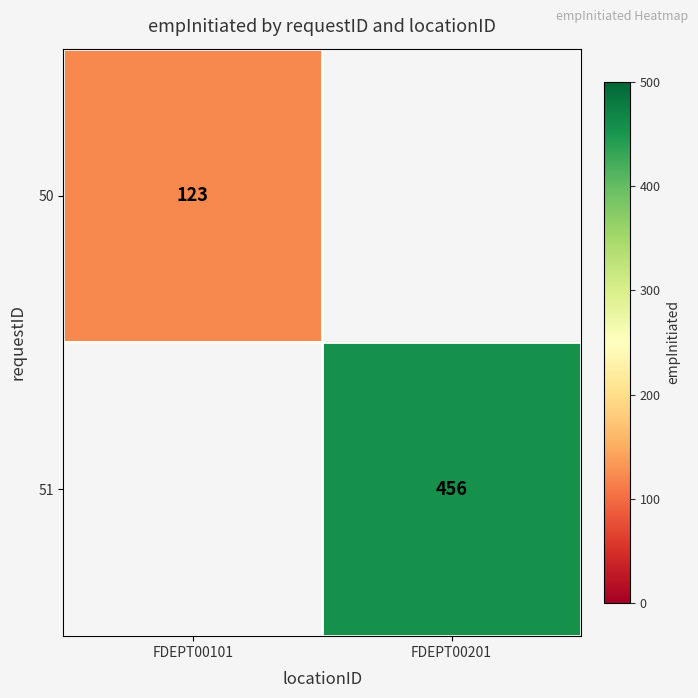

True or false: 50 has a value of 188 at FDEPT00101.

False